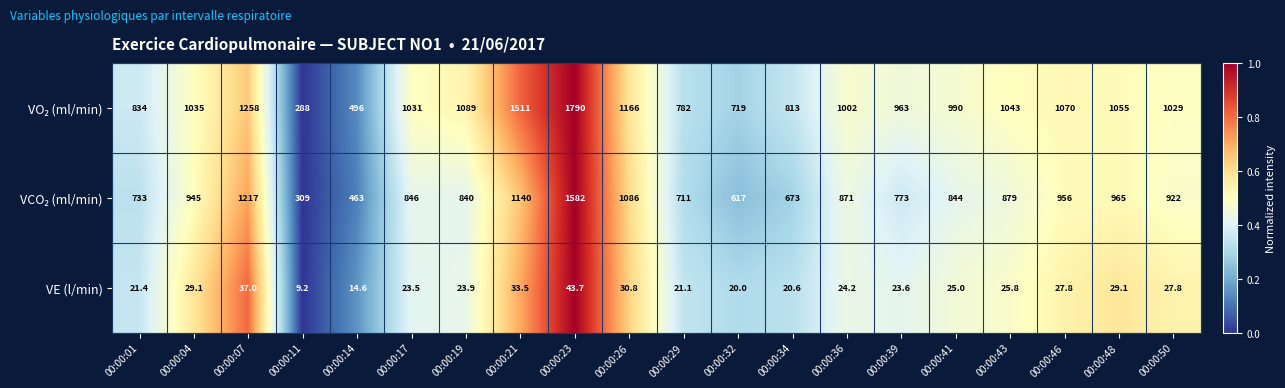

Where does the VE (l/min) series first go above 25?

00:00:04